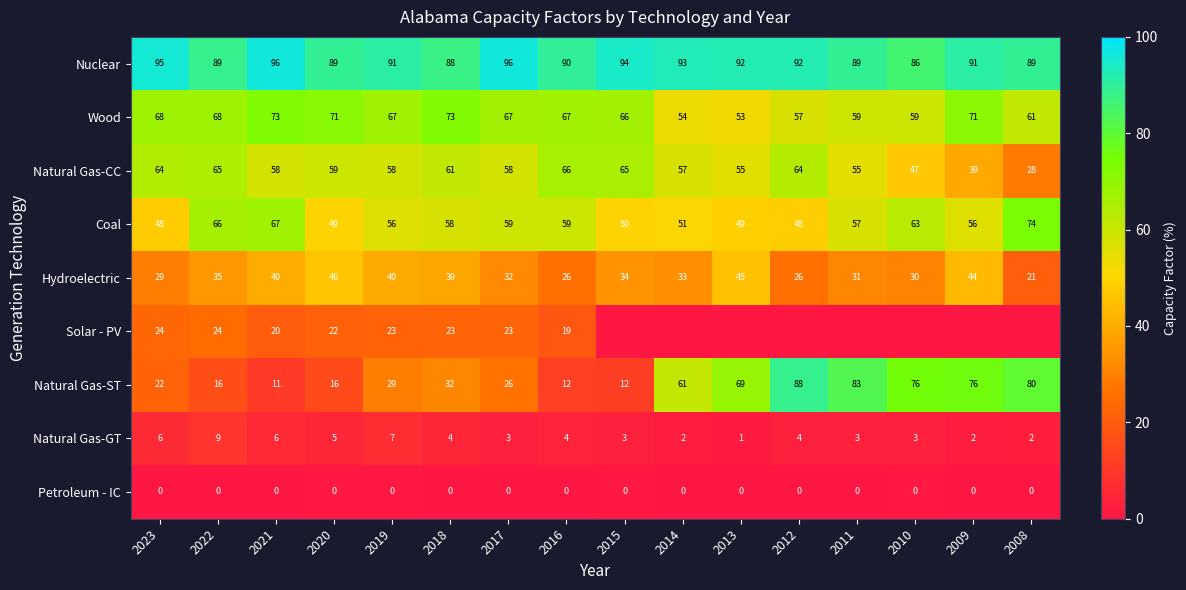

What is the difference between the Natural Gas-ST values at 2015 and 2019?

17